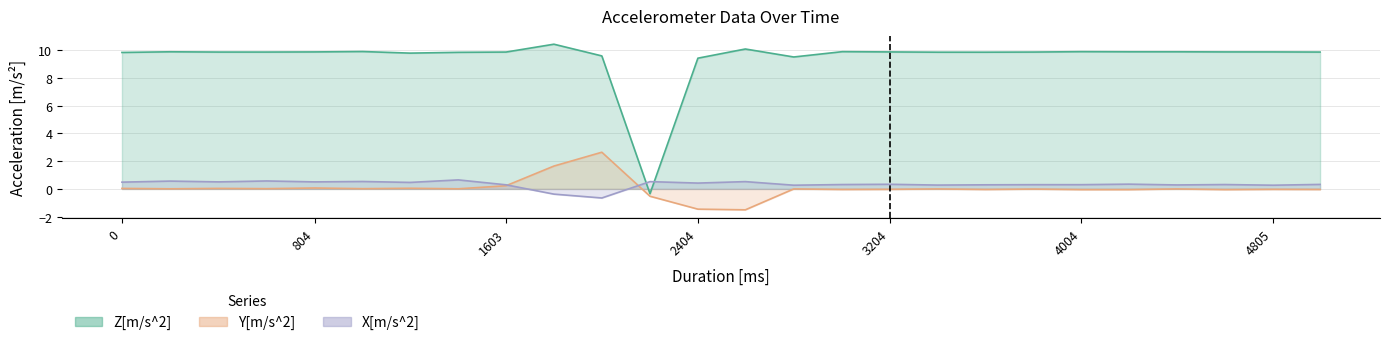

At which label is X[m/s^2] closest to 0?

2804